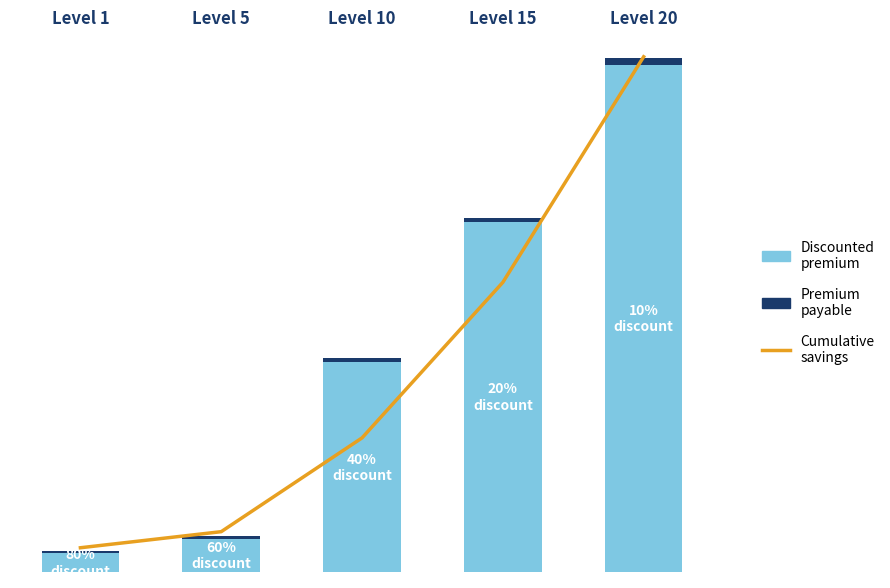

At how many categories does at least one series exceed 20972?

2